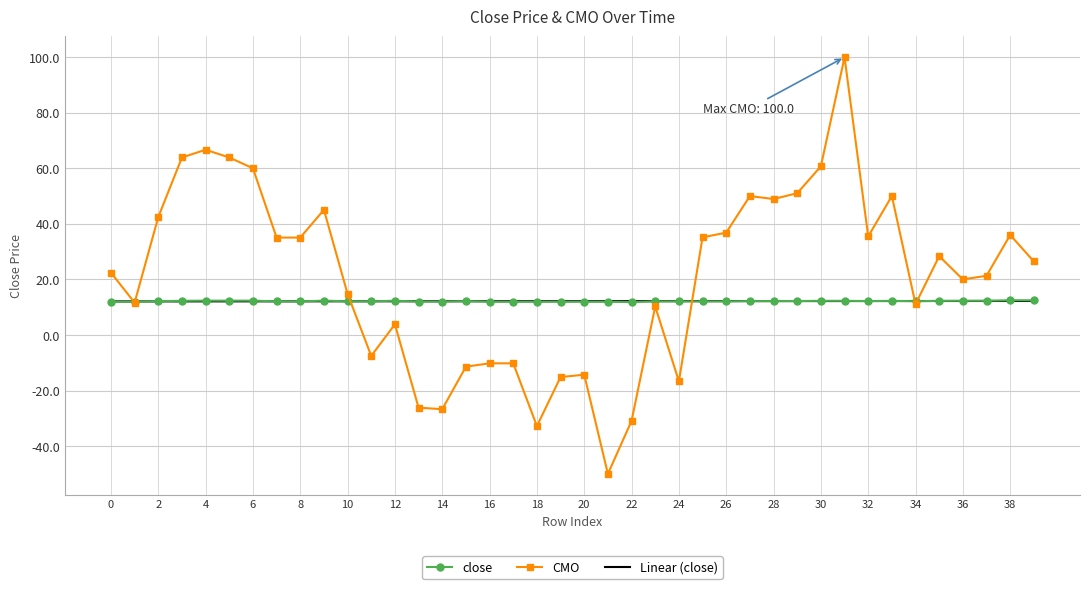

Which series has the largest total across all categories?

CMO